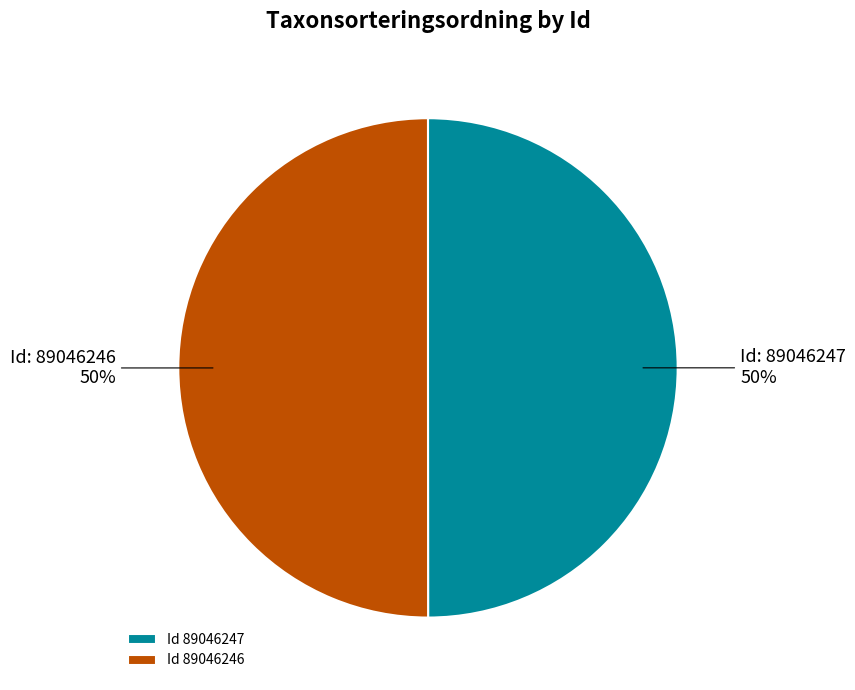

To the nearest percent, what is the combined percentage of Id 89046247 and Id 89046246?

100%